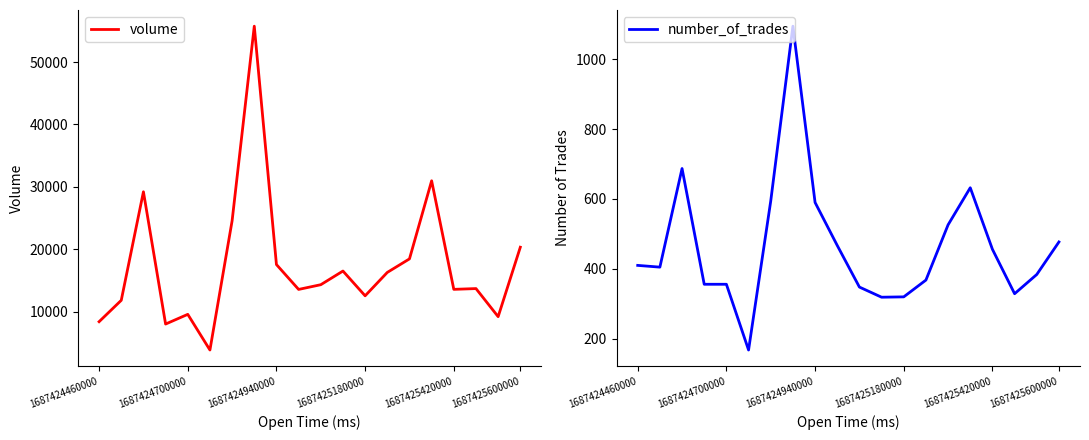

Does the chart display data point markers on the line(s)?

No